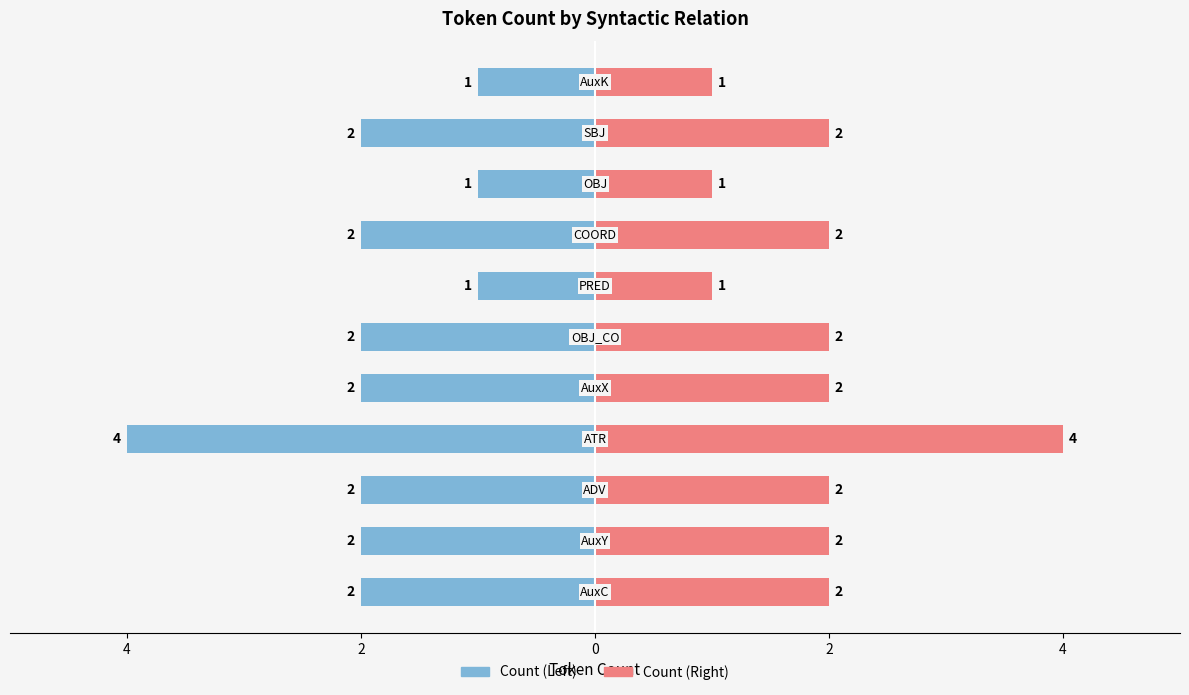

The value of Count (Left) at 8 is -1. True or false?

False